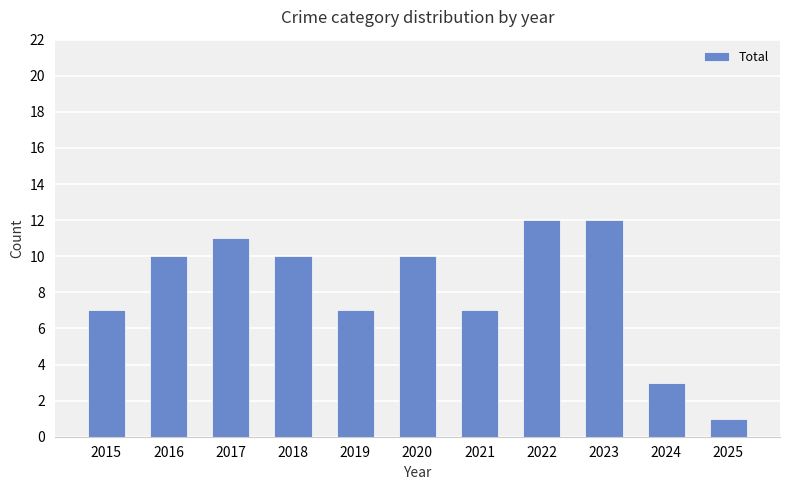

Reading left to right, what are all the values shown in this chart?

2015=7	2016=10	2017=11	2018=10	2019=7	2020=10	2021=7	2022=12	2023=12	2024=3	2025=1